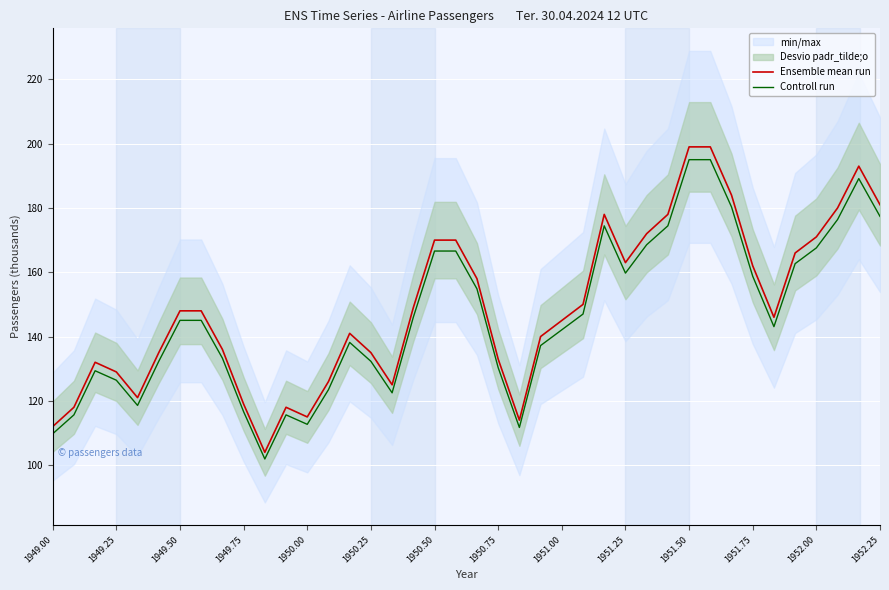

True or false: Controll run has a value of 87.0 at 1950.75.

False